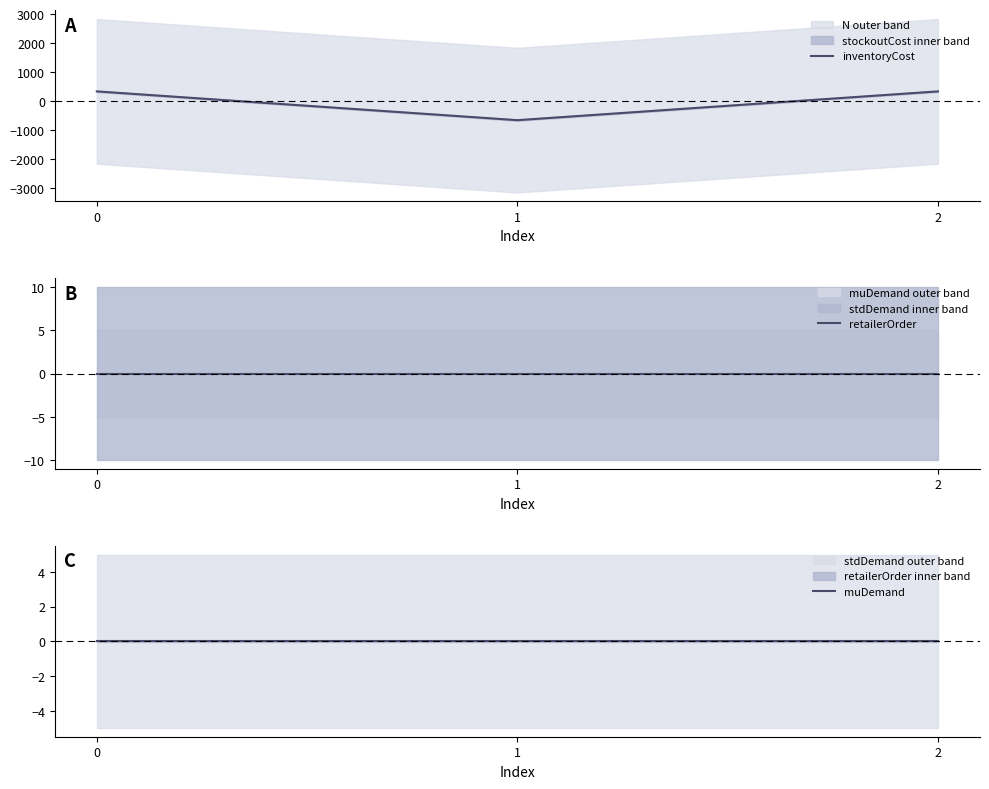

Reading right to left, what are all the values shown in this chart?

inventoryCost: 2=331.7	1=-663.3	0=331.7
retailerOrder: 2=0.0	1=0.0	0=0.0
muDemand: 2=0.0	1=0.0	0=0.0